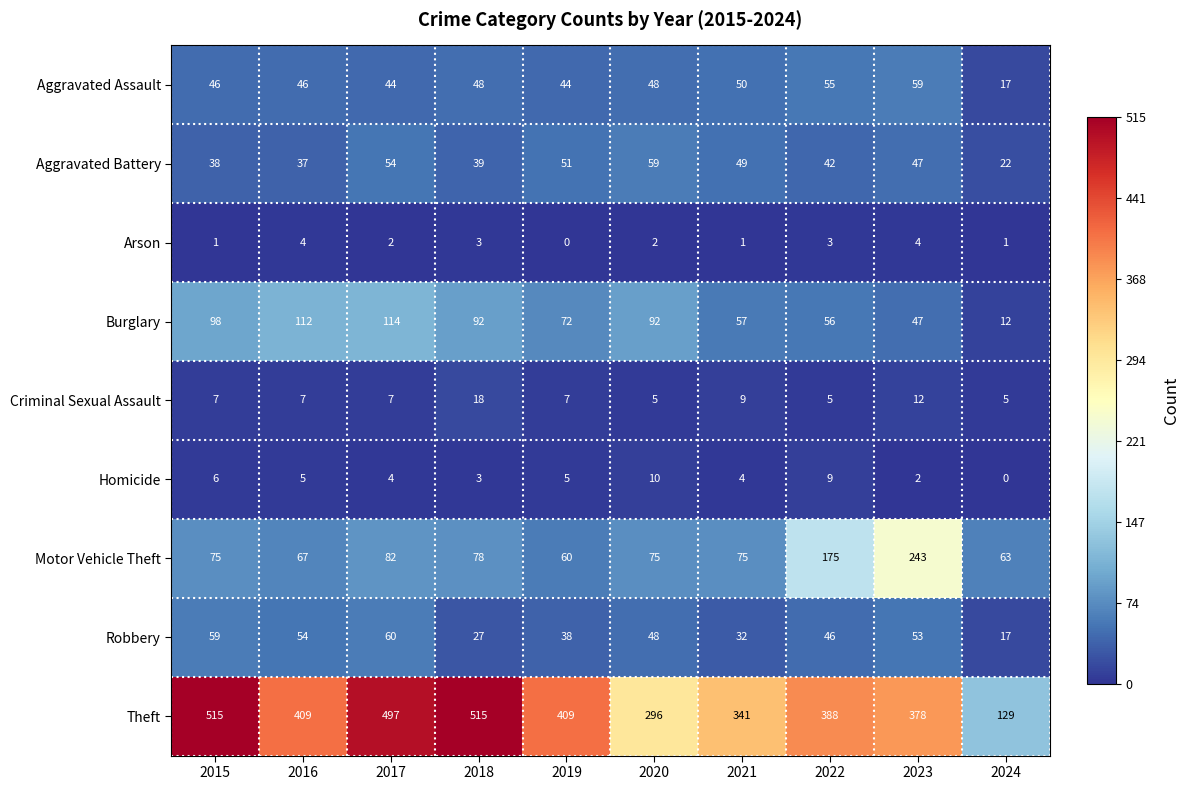

What is the spread (max minus min) of values at 2024?

129